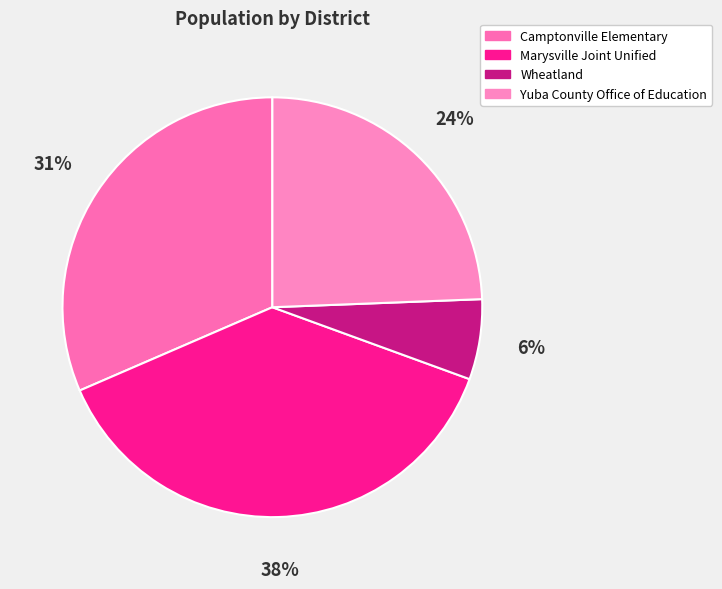

What is the change in value from Wheatland to Yuba County Office of Education?

+274